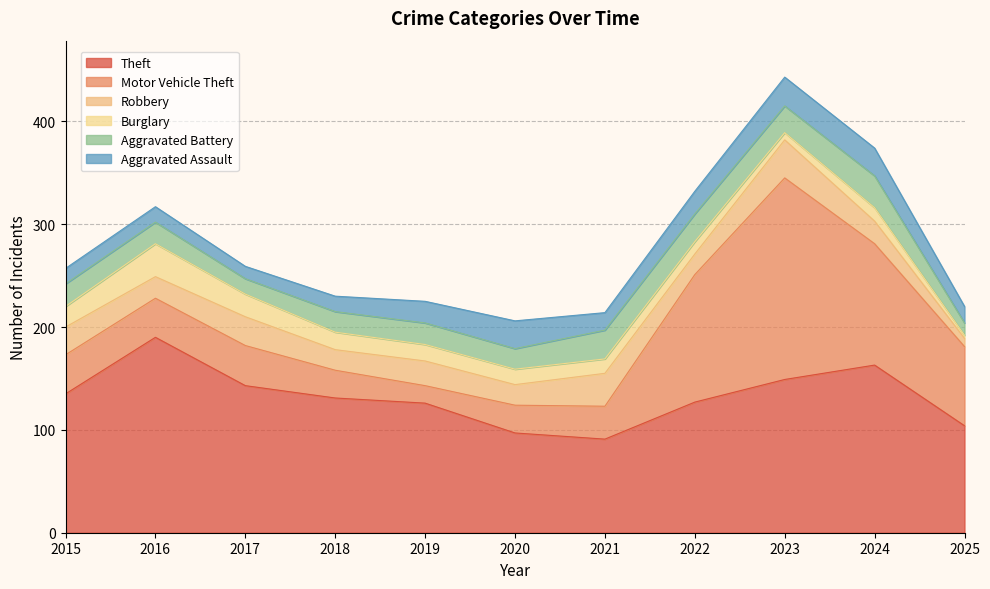

The Motor Vehicle Theft series shows 39 at 2017. True or false?

True